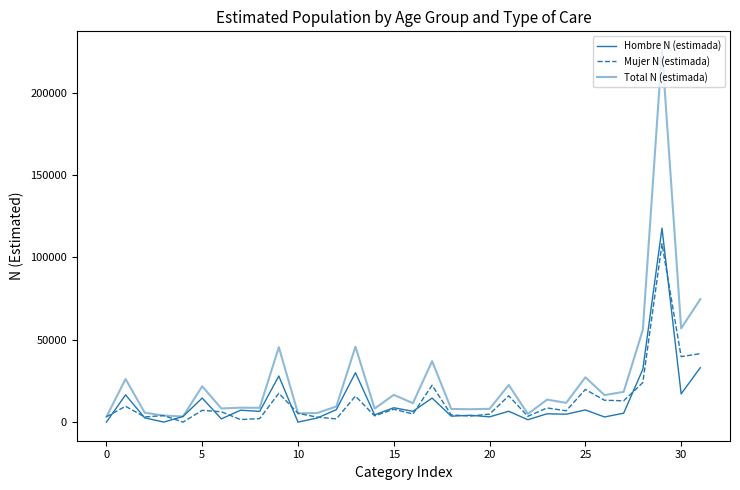

Reading right to left, extract all data points from this chart.

Hombre N (estimada): 33070	17157	117758	32074	5429	3122	7387	4799	5059	1444	6585	3198	4156	3610	14605	6563	8720	4420	30011	7547	2480	0	27996	6525	7227	1984	14614	3442	0	2578	16559	0
Mujer N (estimada): 41588	39751	108262	24002	12954	13274	19830	6890	8605	3514	15970	4854	3678	4367	22401	4943	7835	3809	15793	1948	3032	5345	17510	2146	1535	6292	7148	0	3949	3150	9609	3220
Total N (estimada): 74658	56908	226020	56076	18383	16396	27218	11689	13664	4958	22556	8052	7834	7977	37005	11505	16554	8229	45805	9495	5513	5345	45507	8672	8761	8275	21761	3442	3949	5727	26168	3220